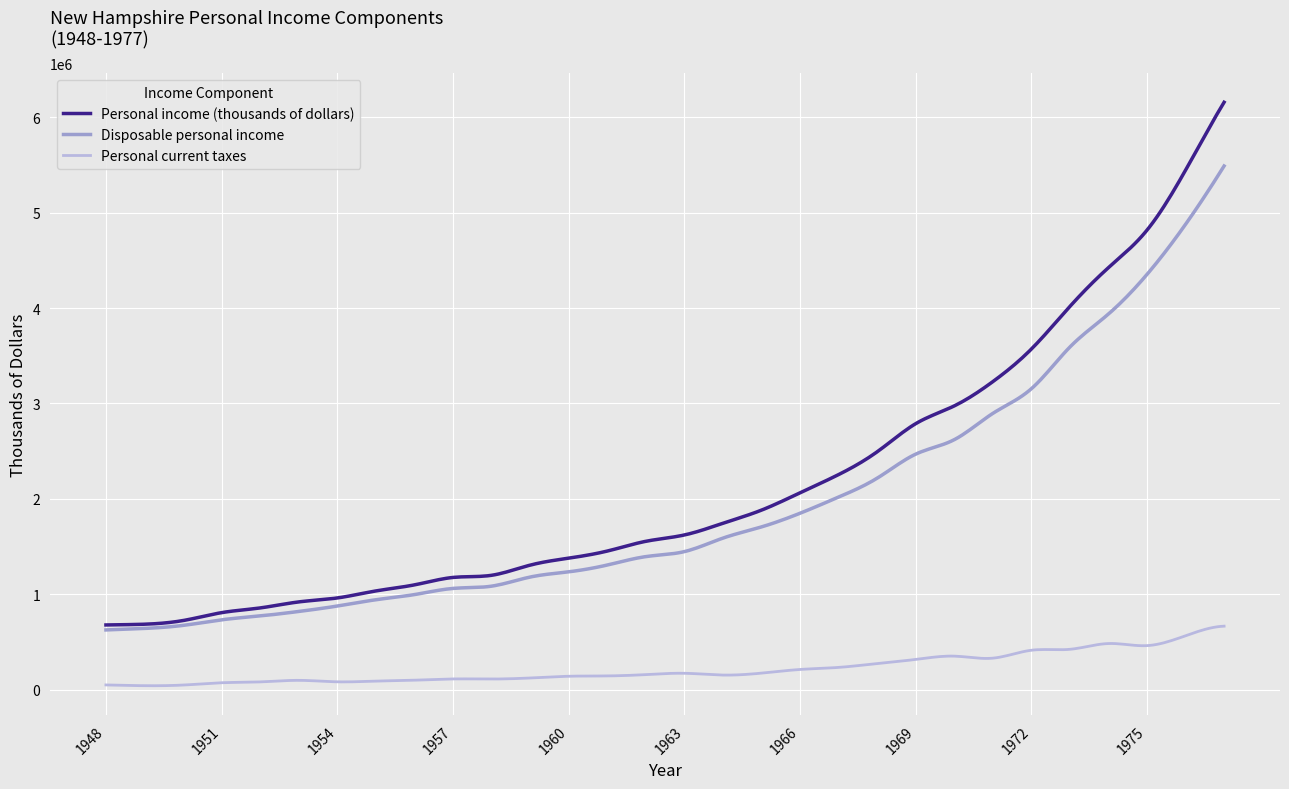

True or false: Disposable personal income and Personal current taxes cross at least once.

False